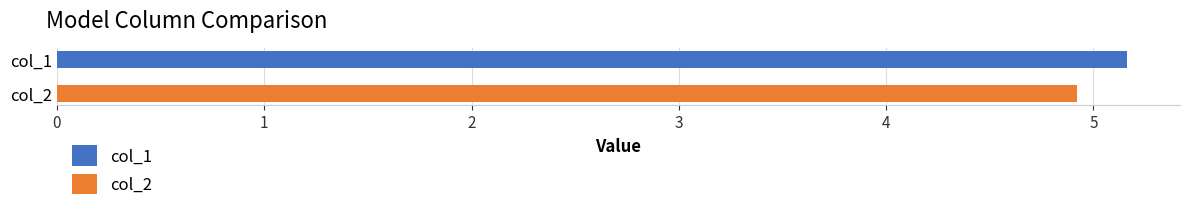

Which series has the largest range (max minus min)?

col_1